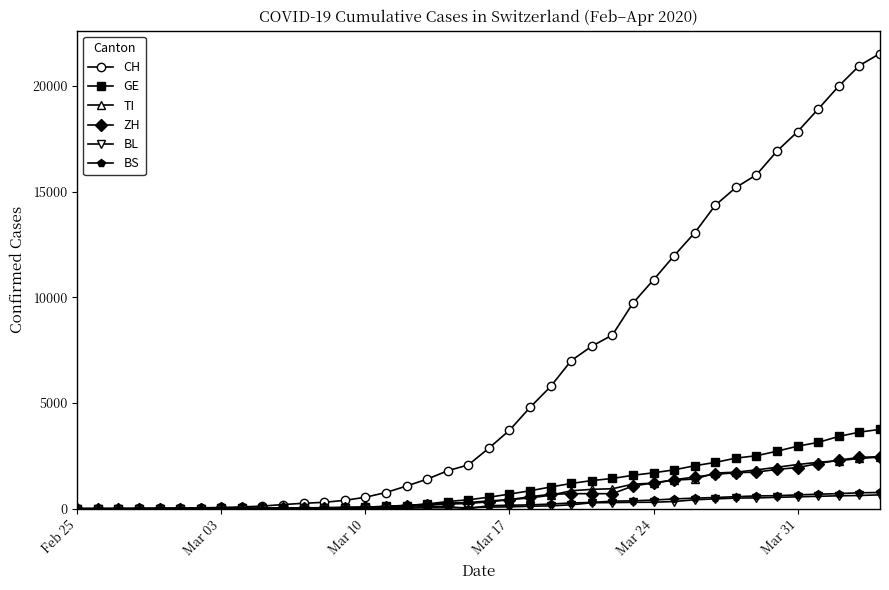

What is the difference between the maximum and minimum values in the GE series?

3753